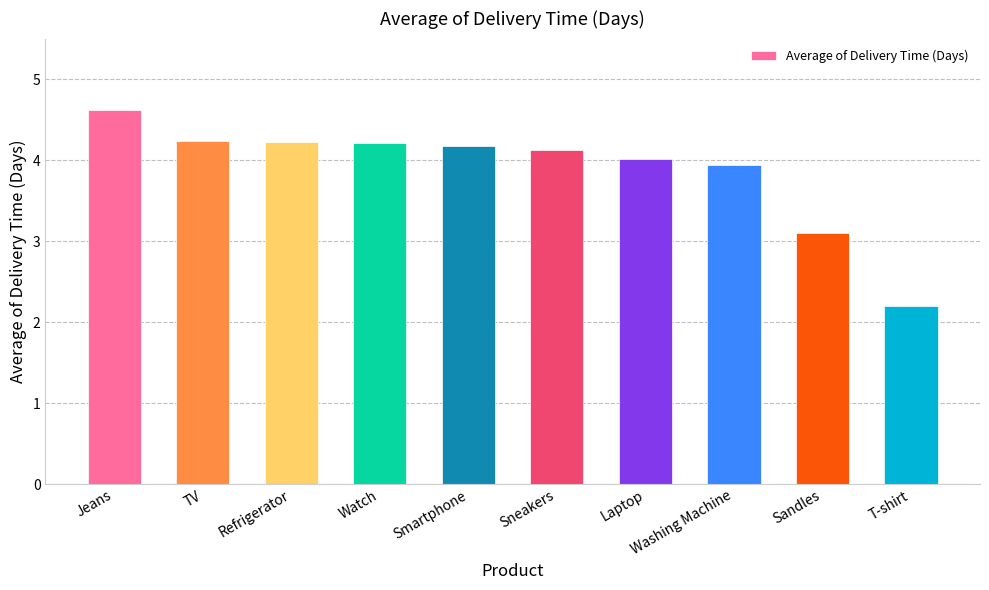

Between Washing Machine and Watch, which is larger?

Watch